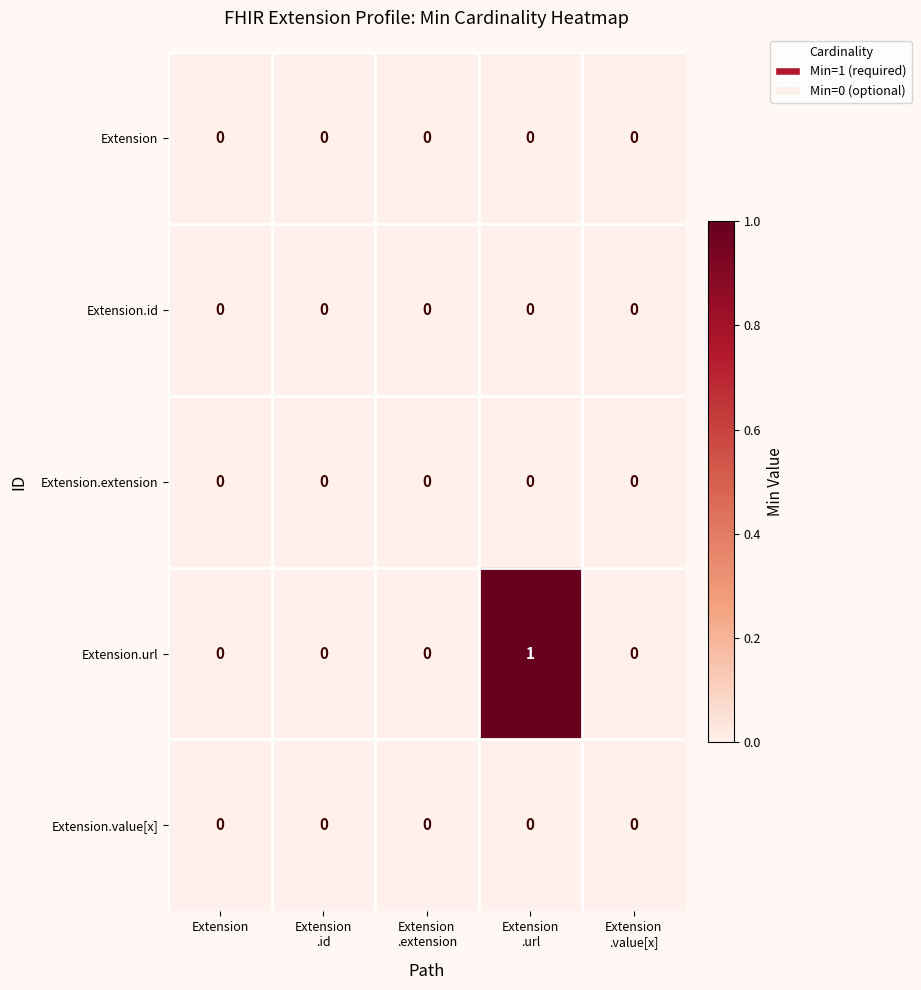

The value of Extension at Extension is 0. True or false?

True